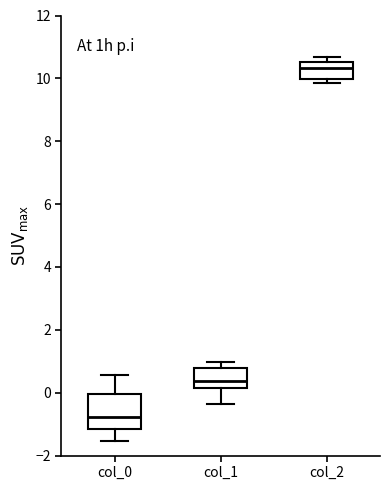

Which box is the tallest, from its lower edge to its upper edge?

col_0